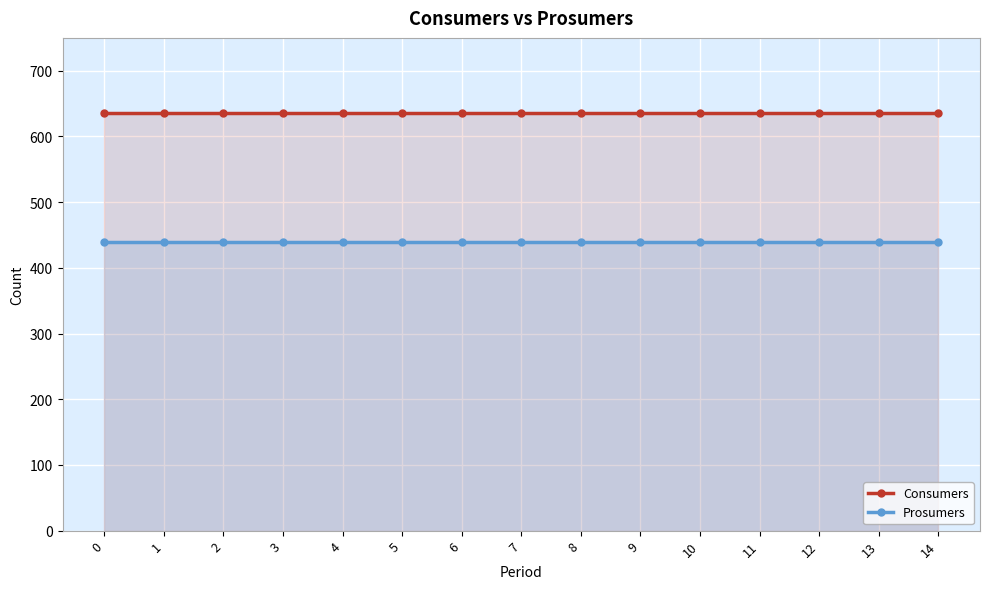

Between 4 and 0, which is larger?

4